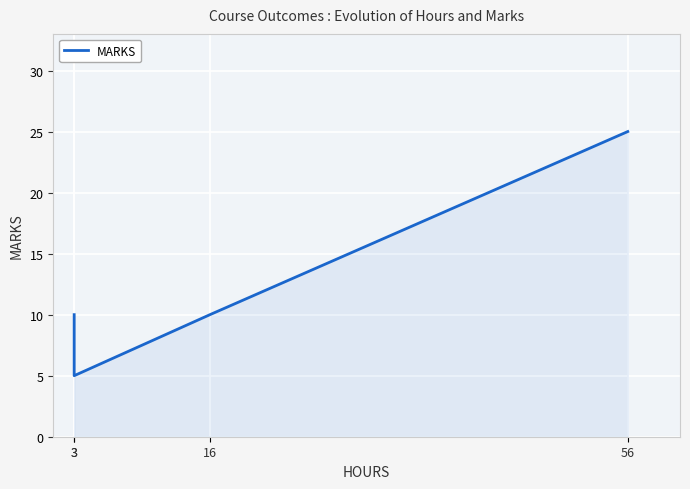

Rank the categories by value from highest to lowest.

56, 3, 16, 3